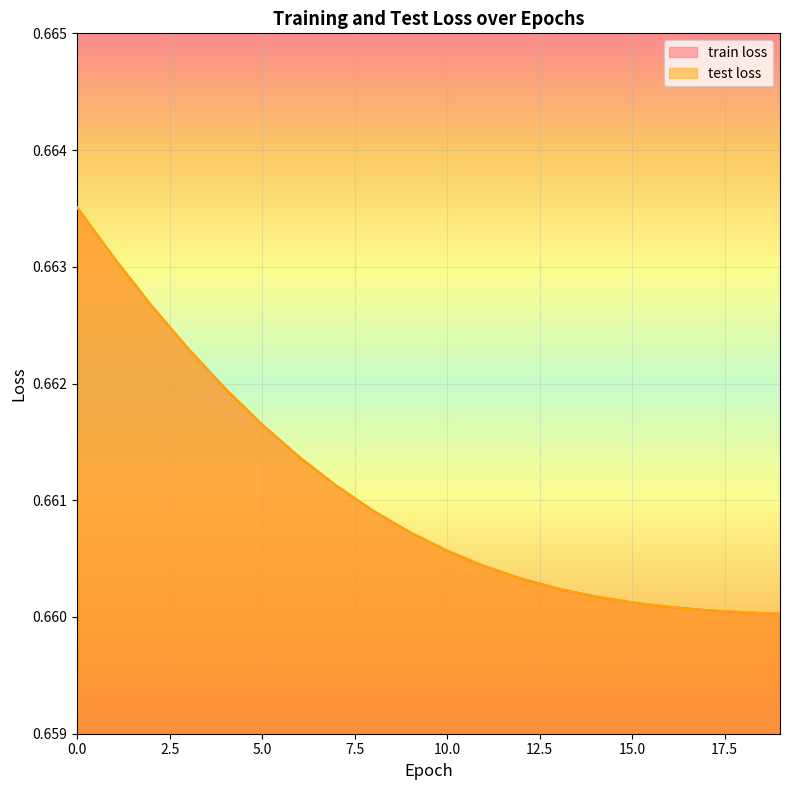

True or false: test loss has more than 2 points higher than both neighbors.

False